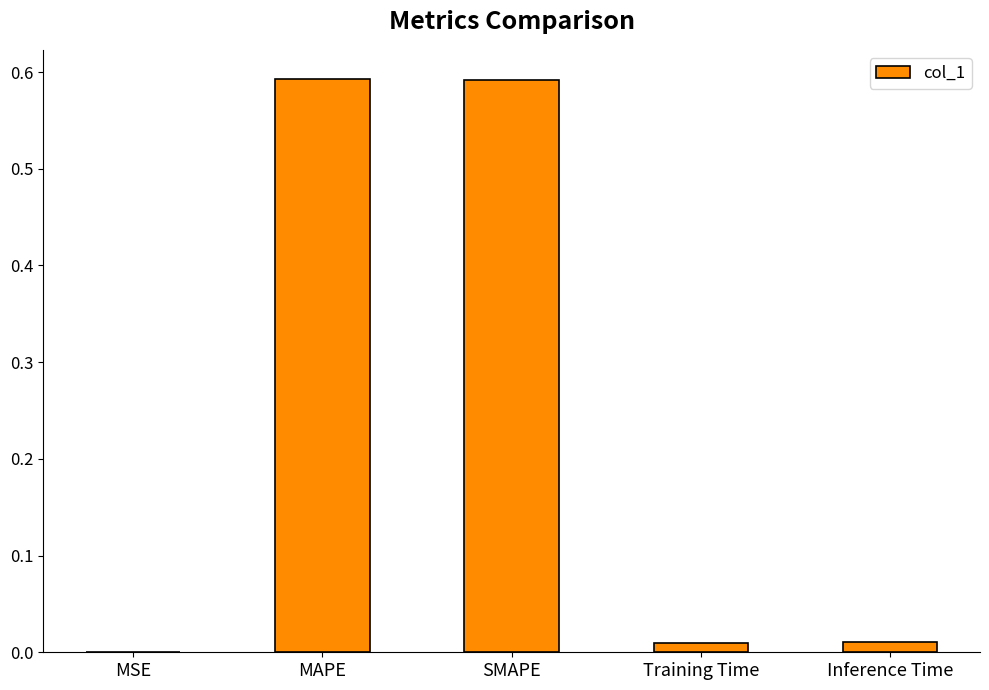

What is the sum of the values at SMAPE and MAPE?

1.2